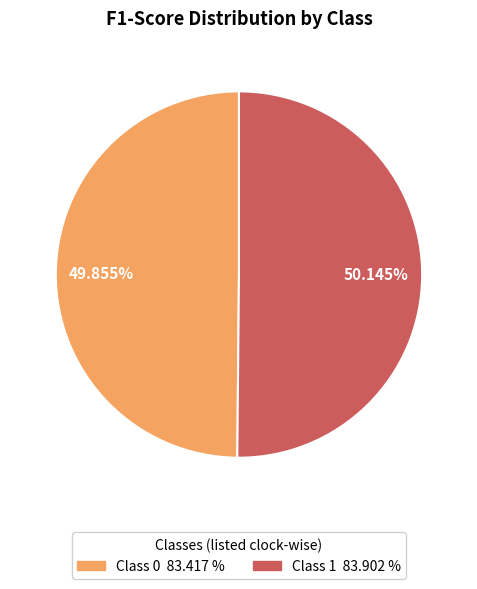

Is there a majority slice in this chart?

Yes